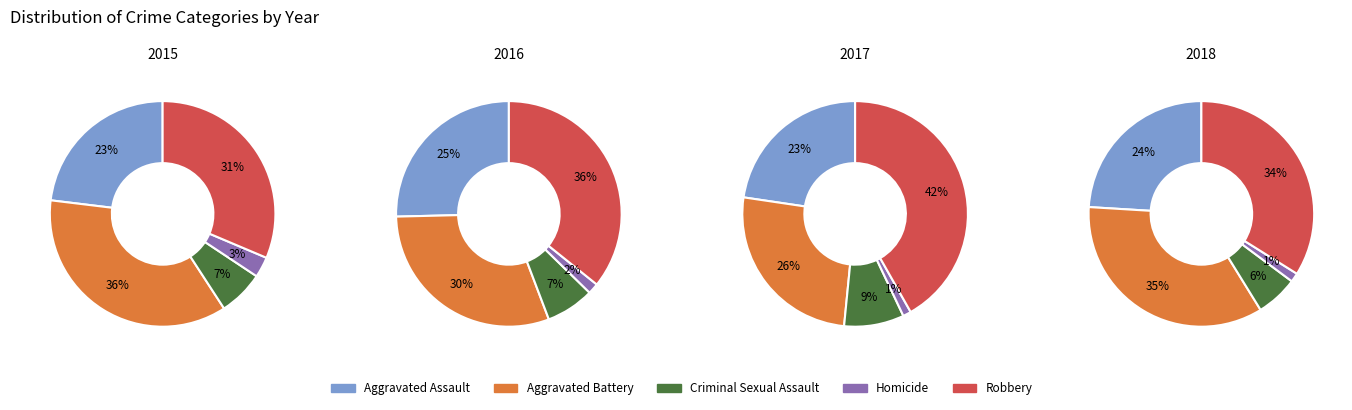

Do 4 and 3 together represent more than half of the pie?

No